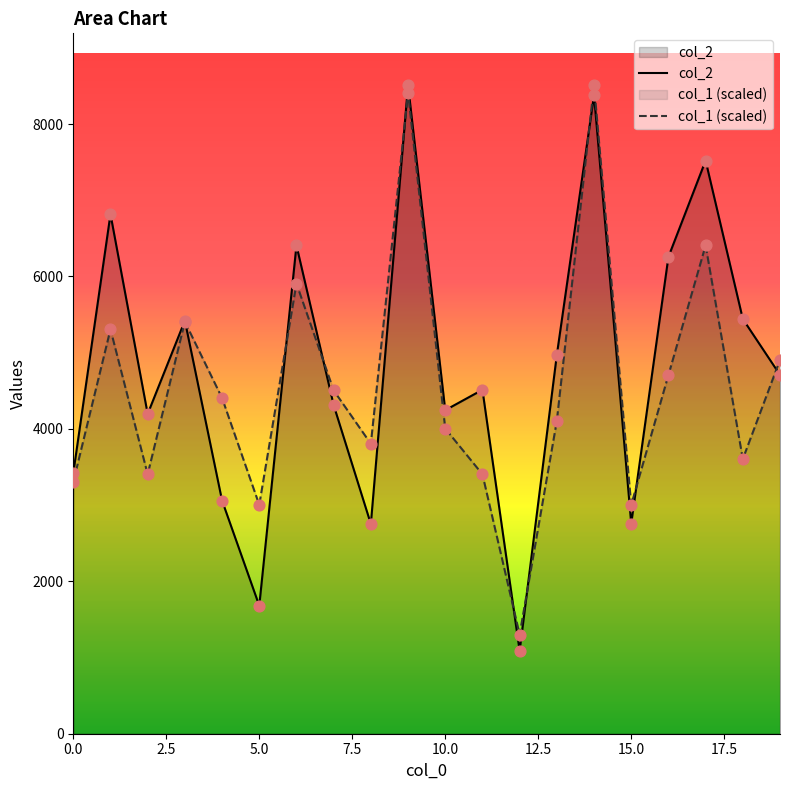

What is the total value across all series at 11?

7916.6